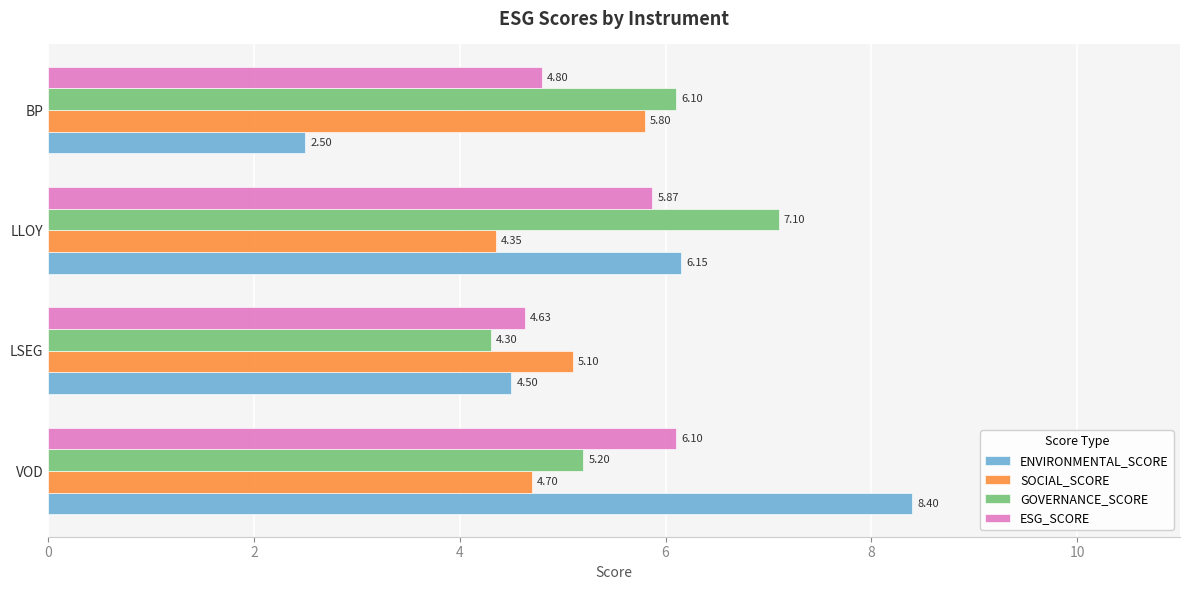

At which category is the sum across all series the highest?

VOD